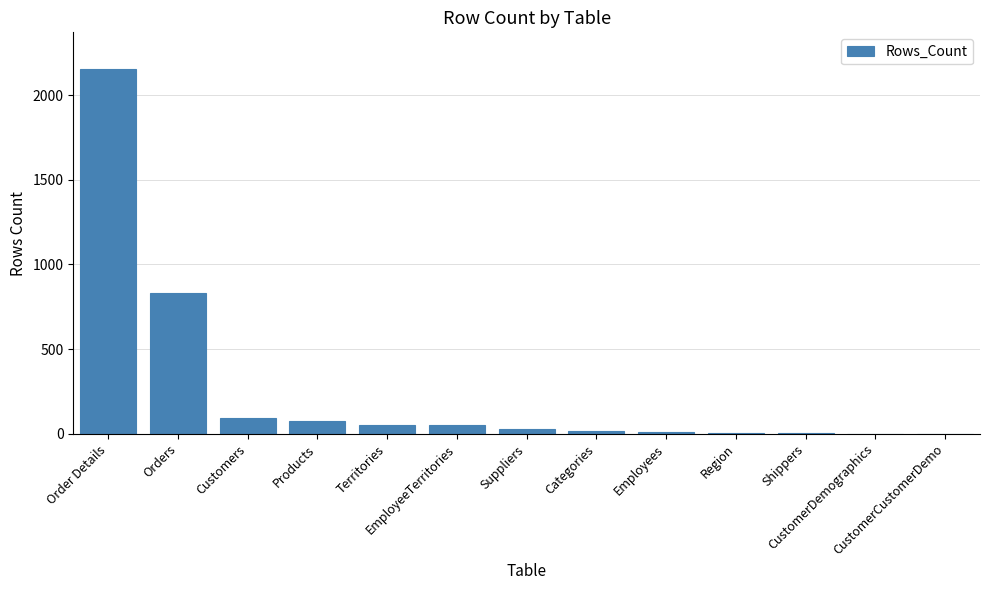

What is the sum of all values?

3314